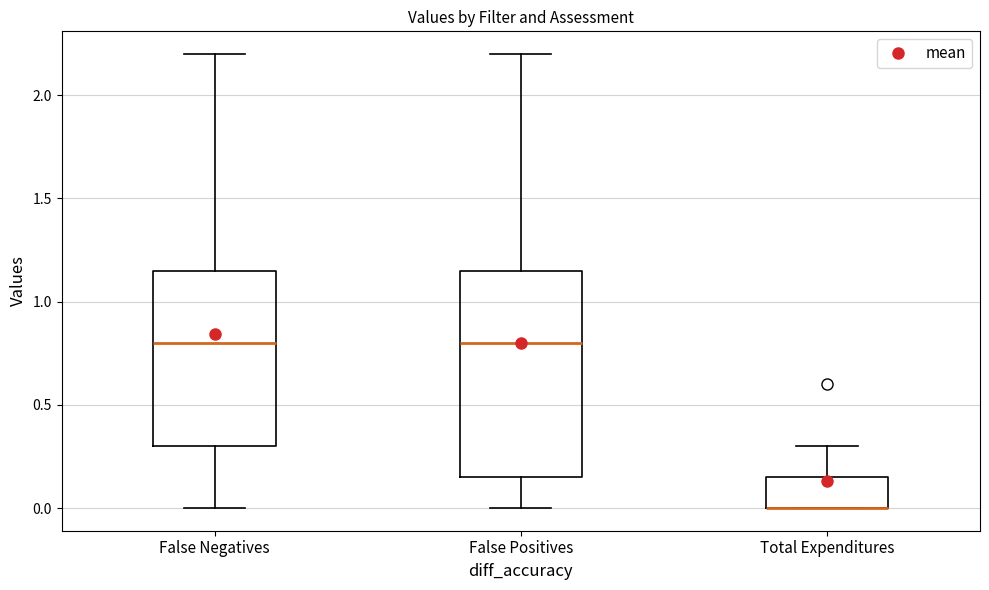

Where is the lower edge of the box for Total Expenditures on the y-axis? The values are not printed on the chart, so give them approximately, as read against the axis.

0.00